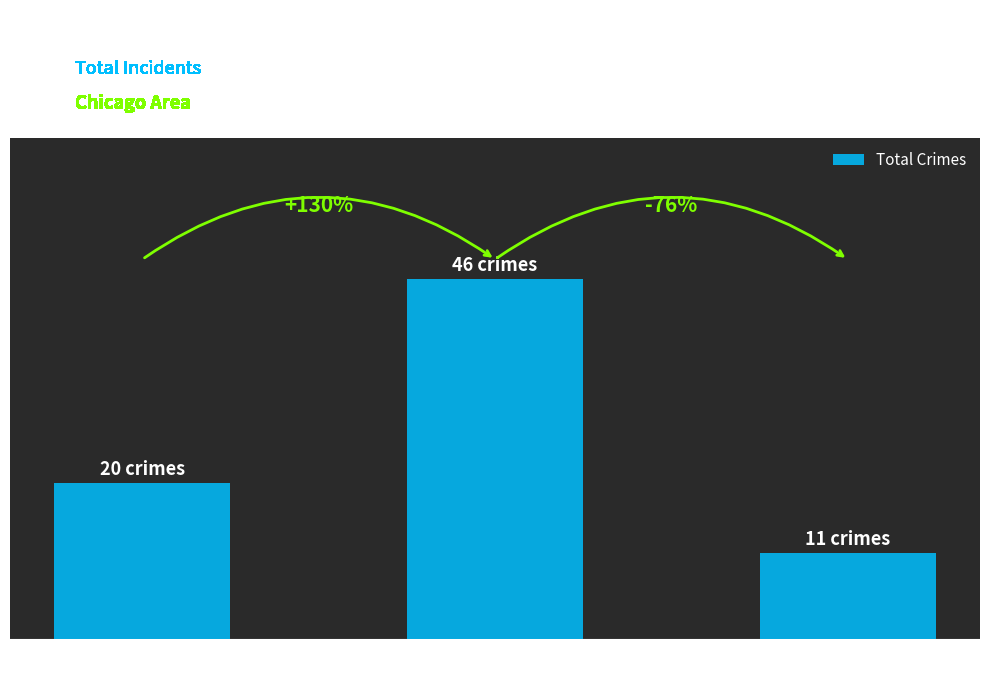

Reading right to left, transcribe all the data shown in this chart.

2025=11	2020=46	2015=20